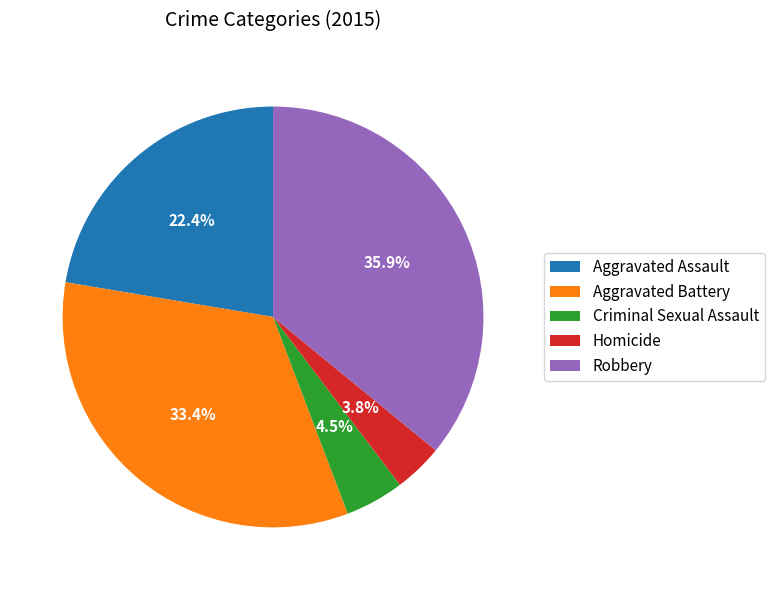

Rank the categories by value from lowest to highest.

Homicide, Criminal Sexual Assault, Aggravated Assault, Aggravated Battery, Robbery